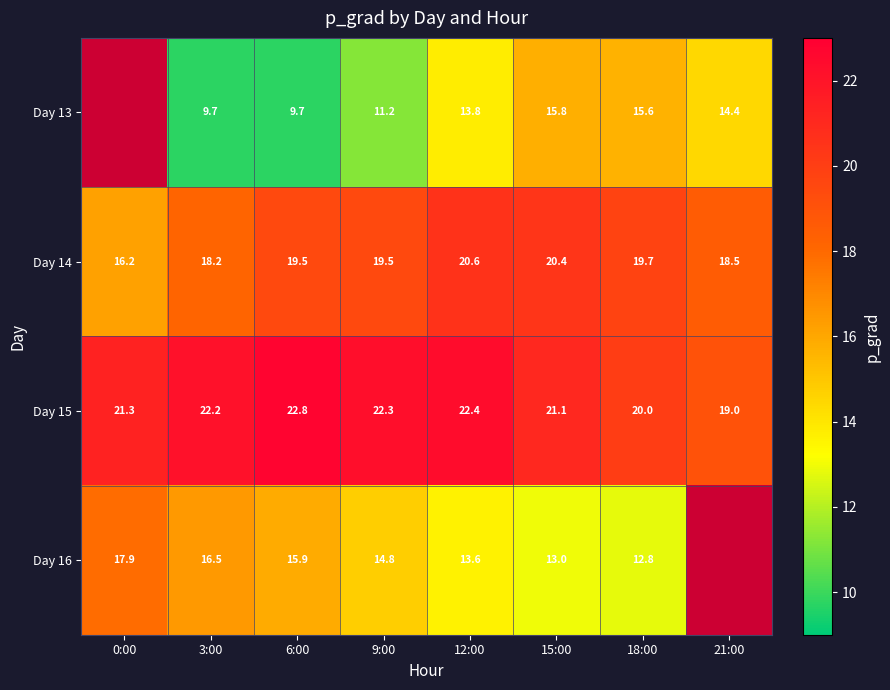

The value of Day 14 at 0:00 is 16.2. True or false?

True